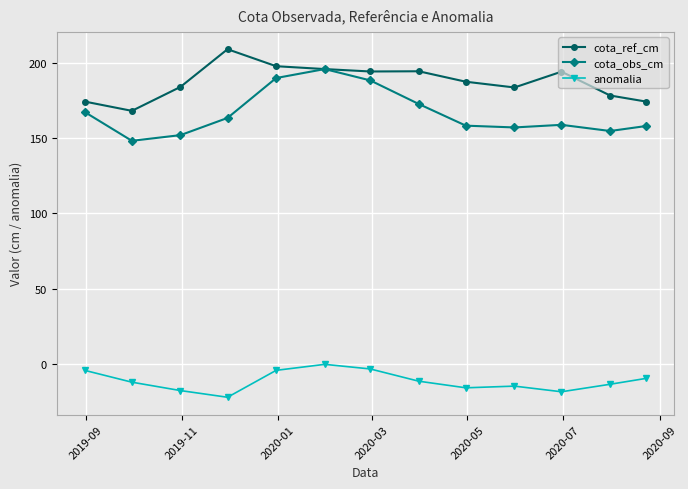

What is the minimum value shown in the chart?

-21.8